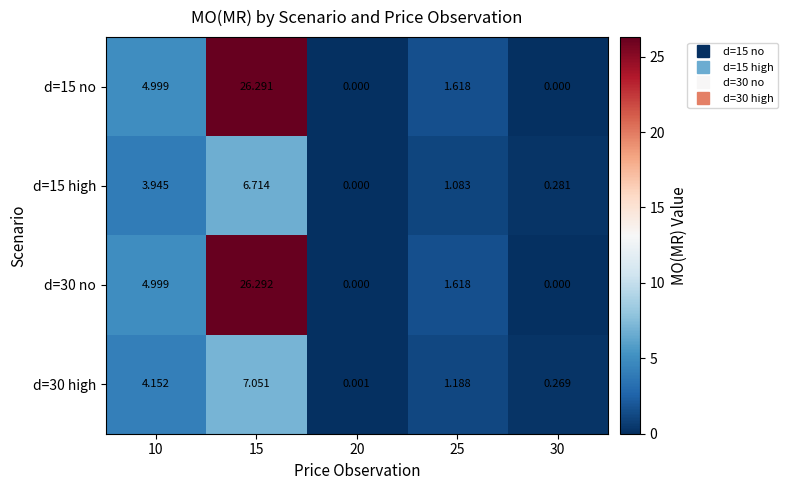

Is the value of d=30 high at 30 greater than the value of d=15 no at 15?

No